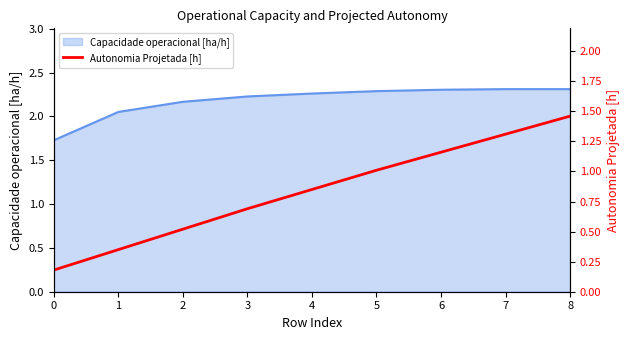

The value at 1 is 0.1. True or false?

False